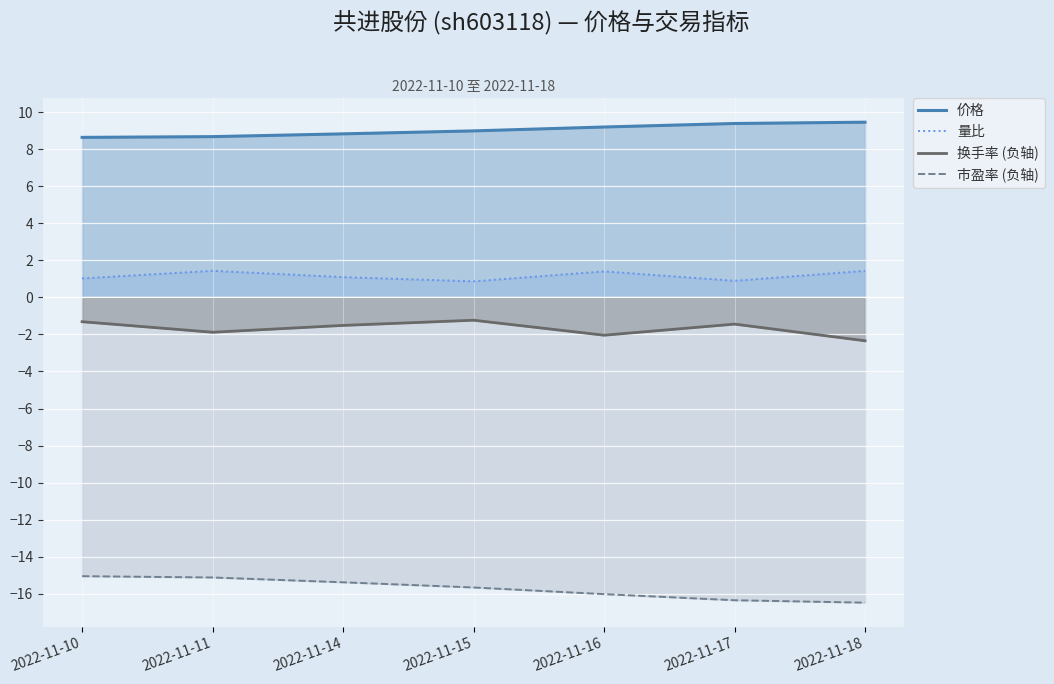

Reading left to right, list all the values displayed in this chart.

价格: 2022-11-10=8.7	2022-11-11=8.7	2022-11-14=8.8	2022-11-15=9.0	2022-11-16=9.2	2022-11-17=9.4	2022-11-18=9.5
量比: 2022-11-10=1.0	2022-11-11=1.4	2022-11-14=1.1	2022-11-15=0.9	2022-11-16=1.4	2022-11-17=0.9	2022-11-18=1.4
换手率 (负轴): 2022-11-10=-1.3	2022-11-11=-1.9	2022-11-14=-1.5	2022-11-15=-1.2	2022-11-16=-2.0	2022-11-17=-1.4	2022-11-18=-2.3
市盈率 (负轴): 2022-11-10=-15.1	2022-11-11=-15.1	2022-11-14=-15.4	2022-11-15=-15.7	2022-11-16=-16.0	2022-11-17=-16.4	2022-11-18=-16.5